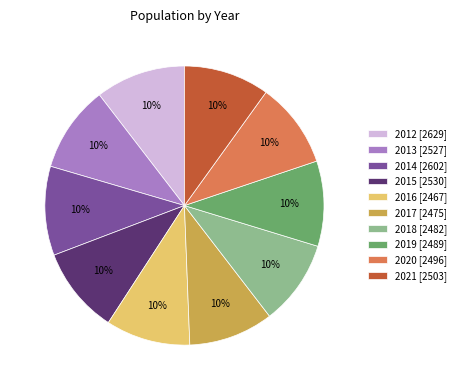

Is there any slice that represents more than half of the pie?

No